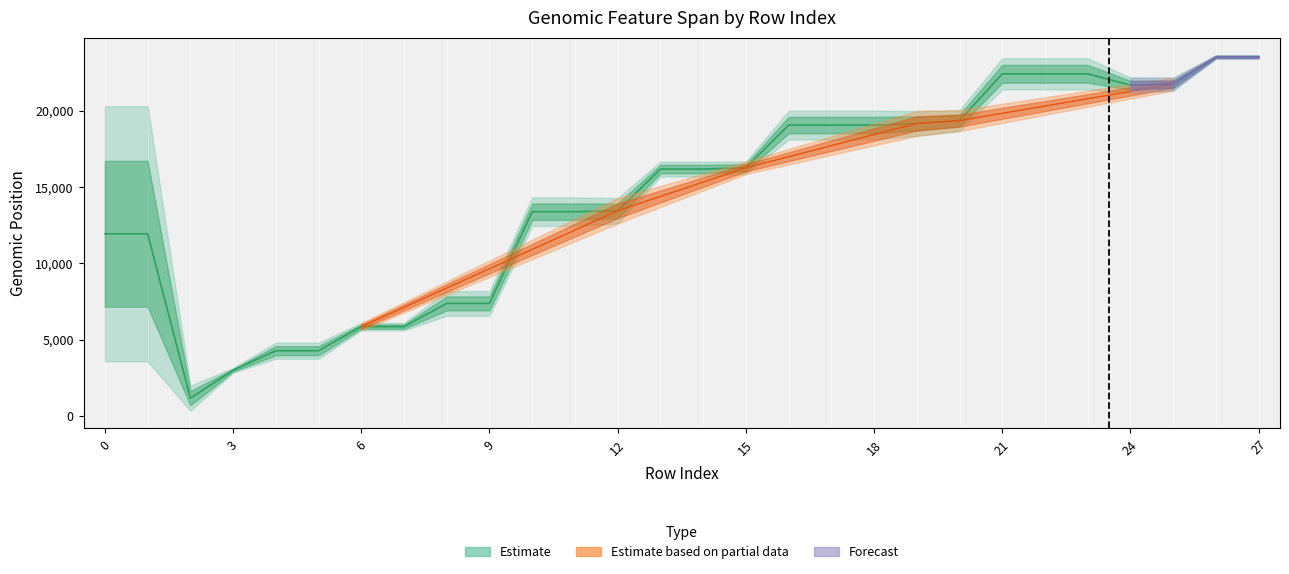

True or false: start and end cross at least once.

False